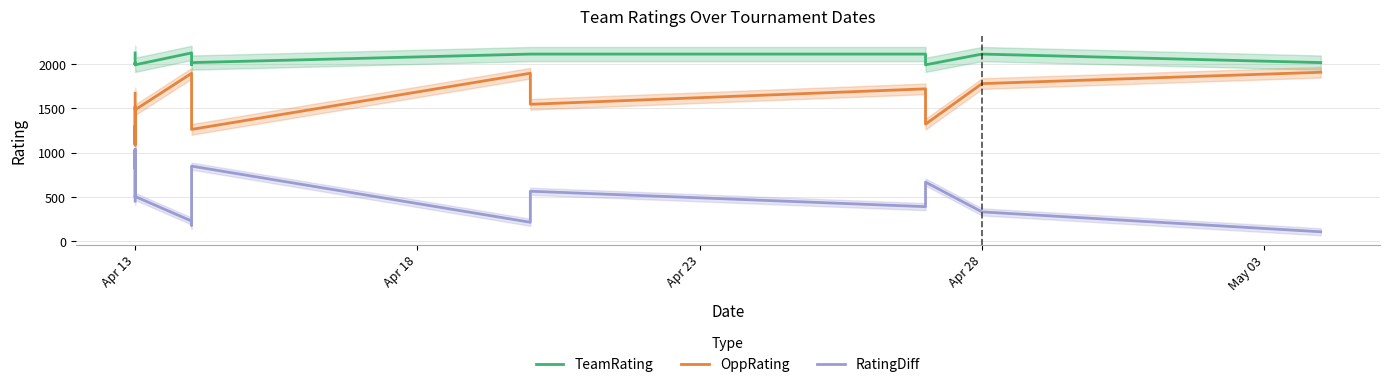

What is the average value of the RatingDiff series?

528